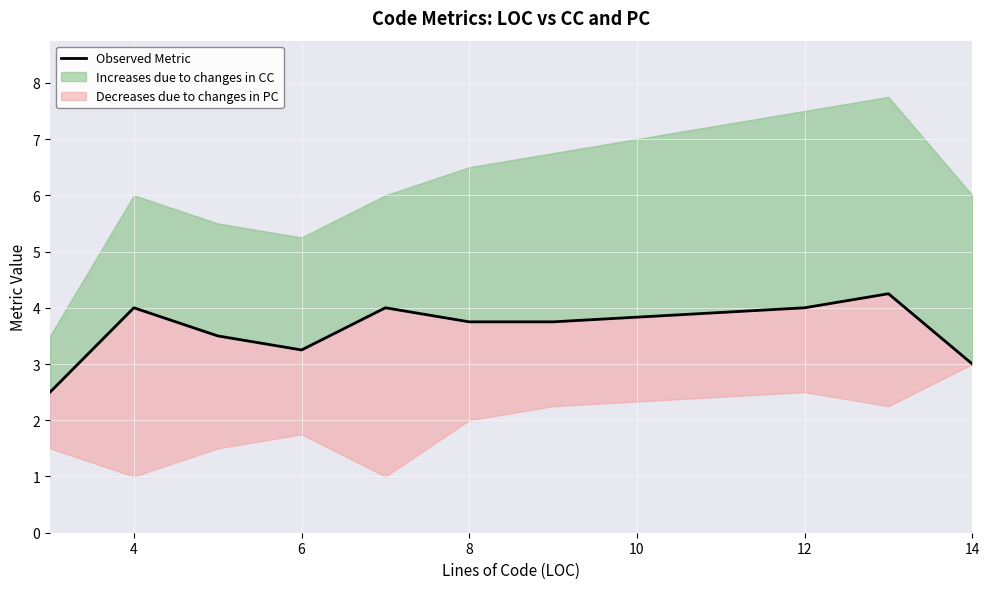

What is the difference between the maximum and minimum values?

1.8